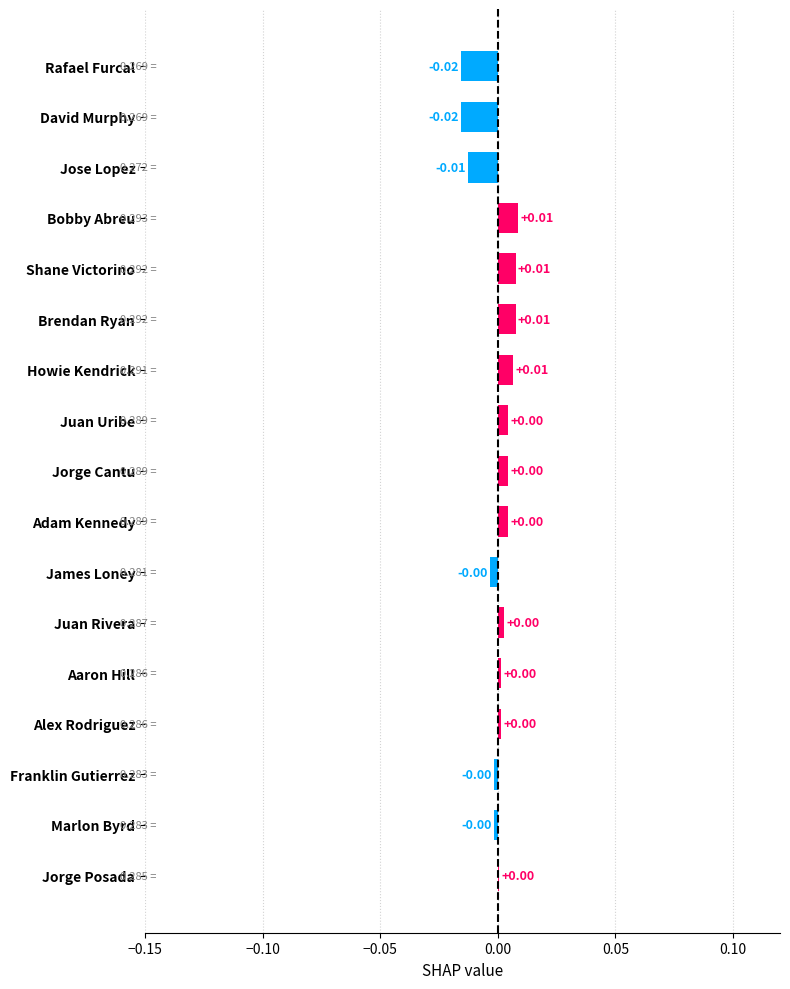

Which has a higher value, Jorge Posada or Shane Victorino?

Shane Victorino